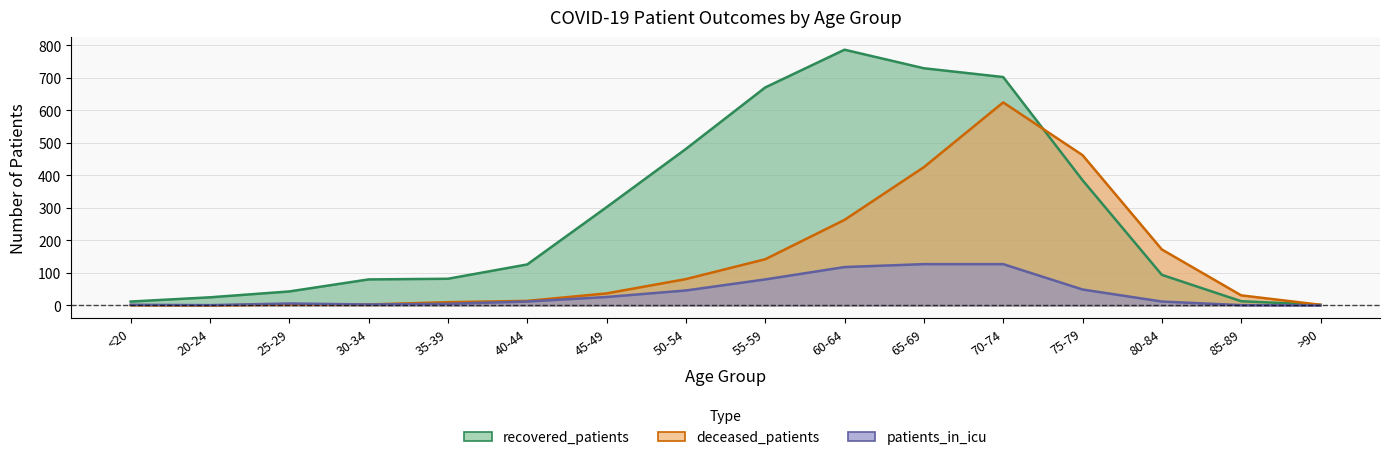

At which category does patients_in_icu reach its first local peak?

25-29